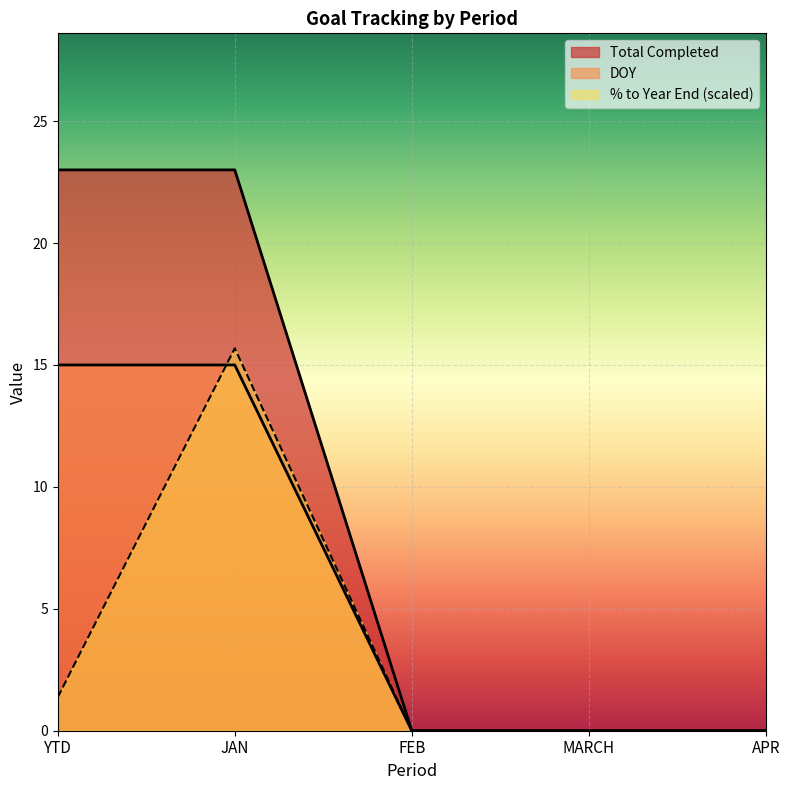

True or false: % to Year End and Total Completed intersect in this chart.

False